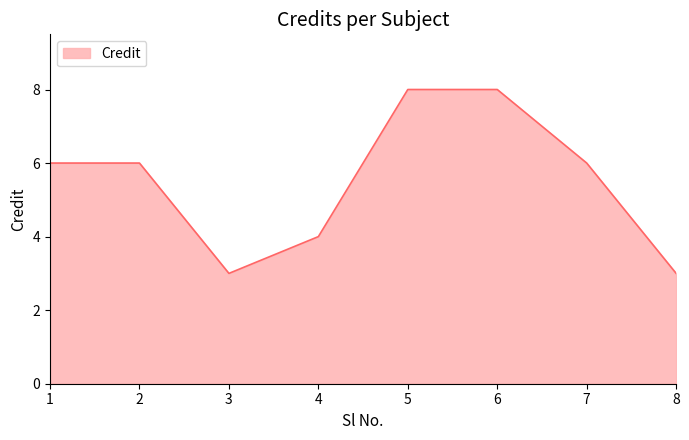

The value at 5 is 14. True or false?

False